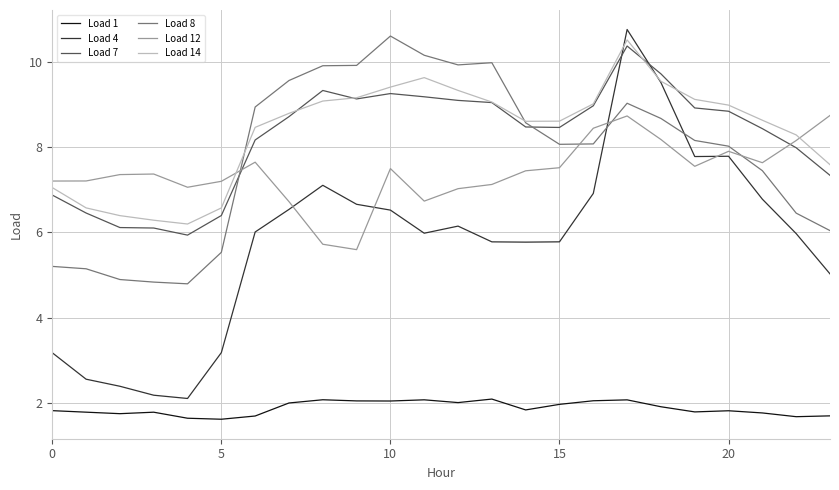

True or false: Load 12 and Load 1 cross at least once.

False